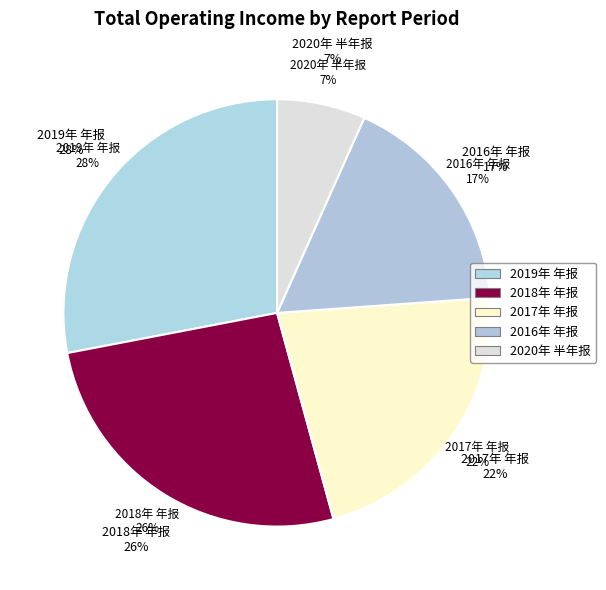

Does 2016年 年报 represent more than half of the total?

No